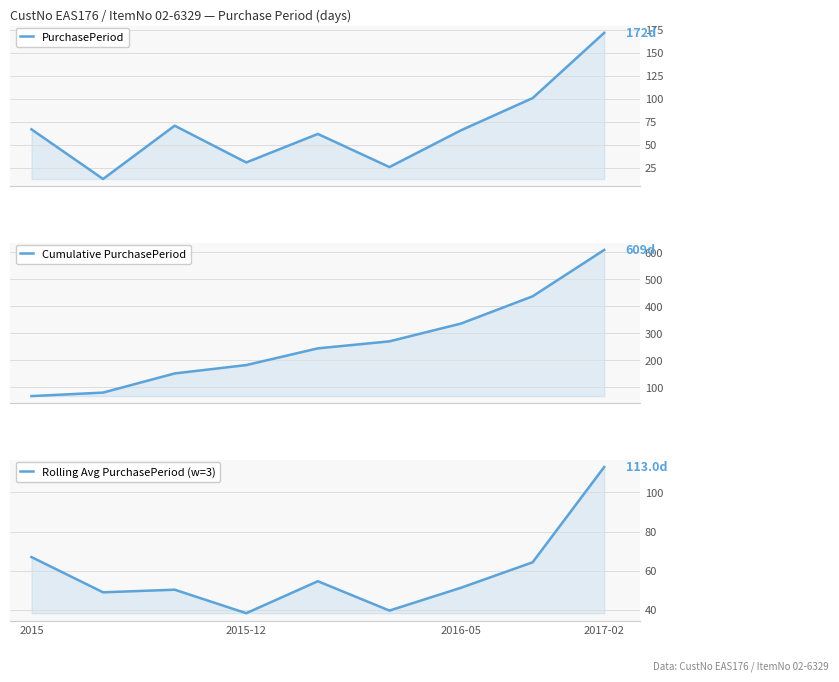

What is the total value across all series at 2016-05?

453.3